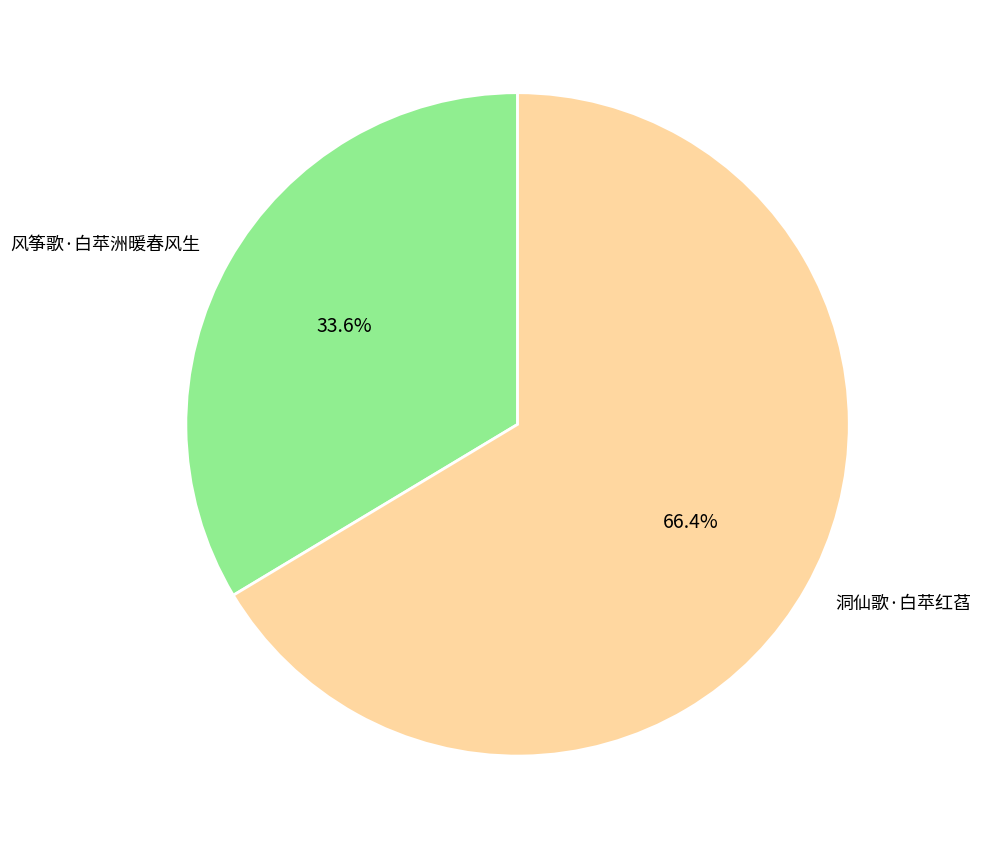

To the nearest percent, what portion does 风筝歌·白苹洲暖春风生 represent?

34%